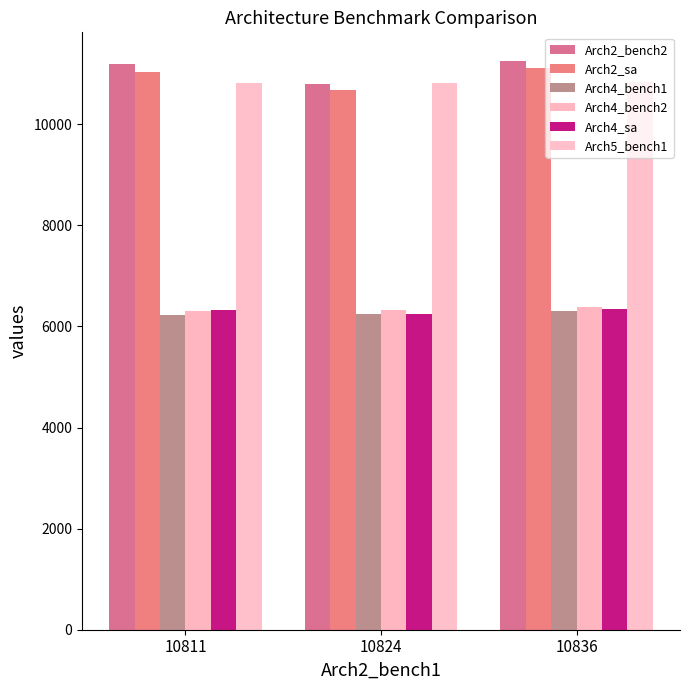

How many Arch2_sa values are between 10686 and 11107?

3